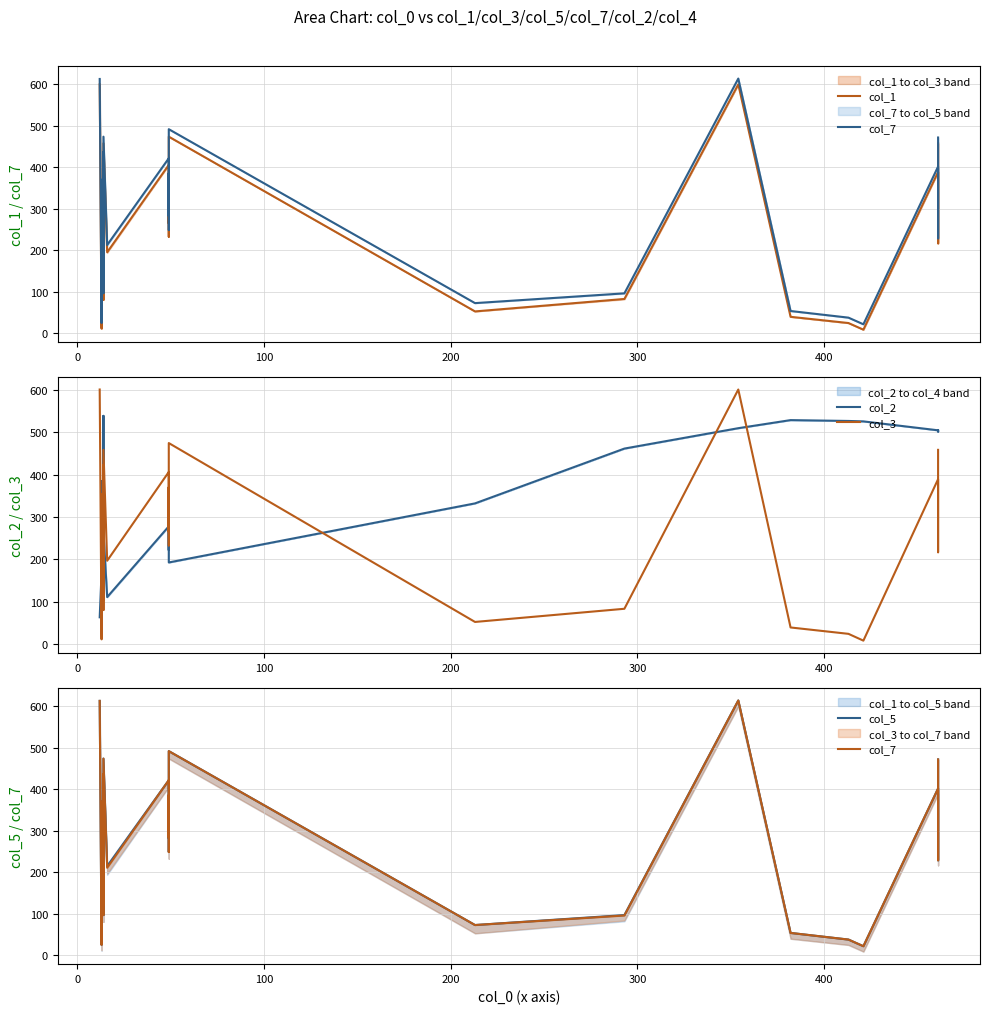

True or false: col_5 and col_1 intersect in this chart.

False